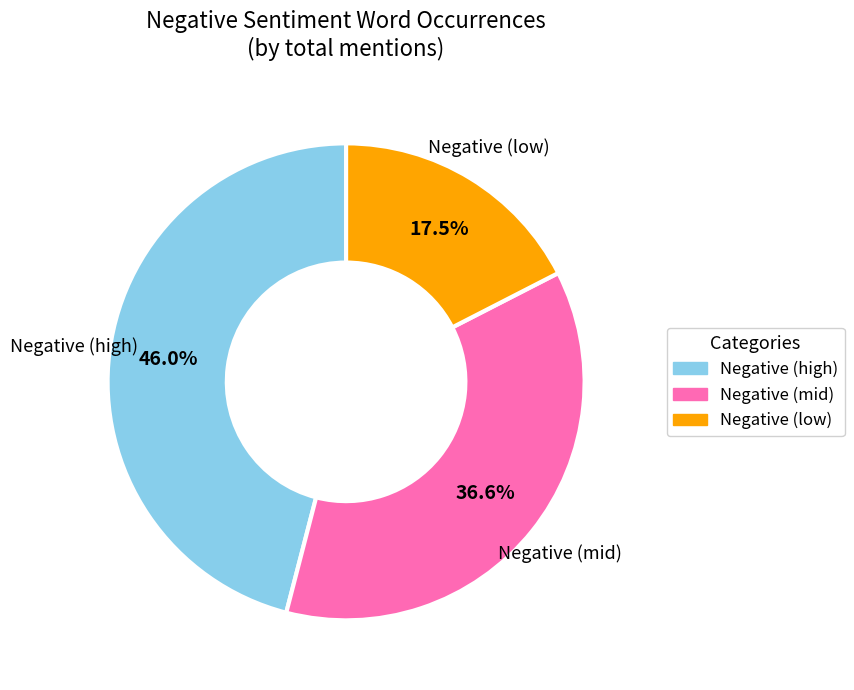

Count the number of slices in the pie.

3